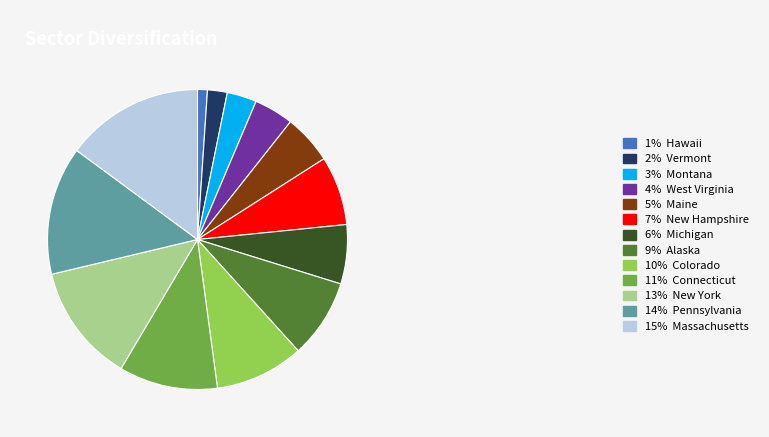

Is it true that 15% Massachusetts is 15% of the pie?

True